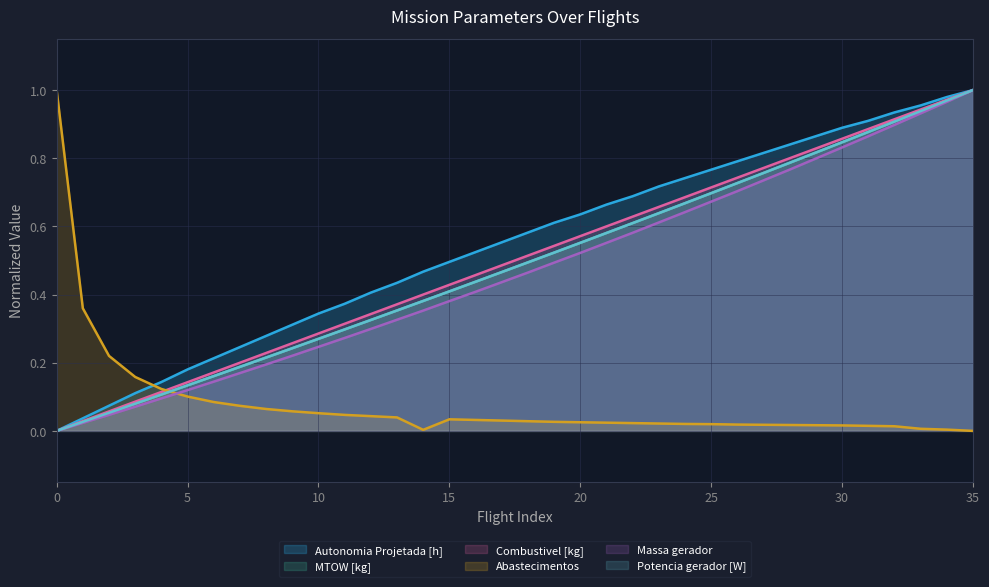

What is the spread (max minus min) of values at 18?

0.6